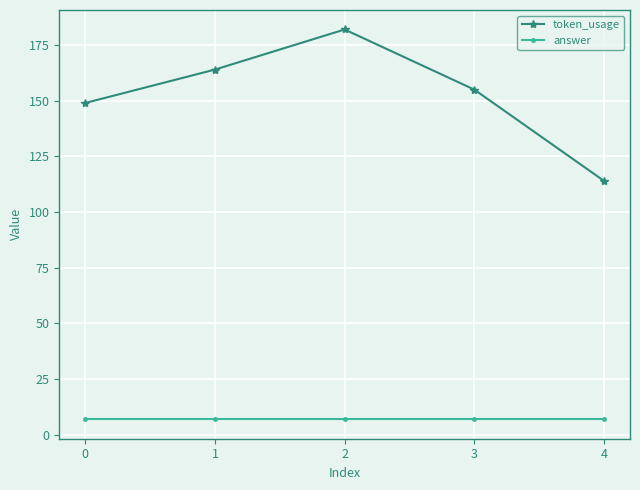

Is it true that token_usage equals 60 at 1?

False